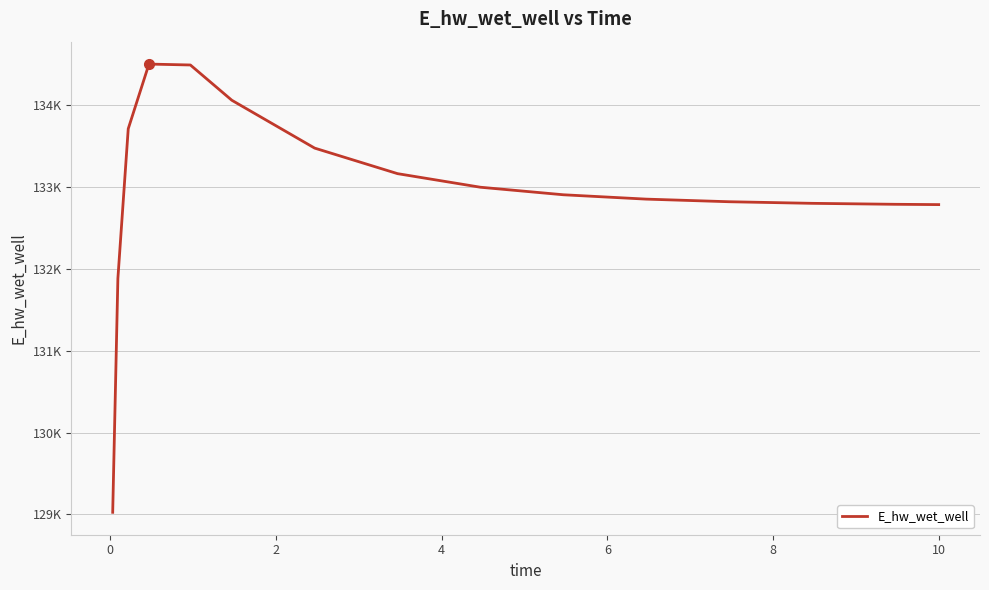

Reading left to right, list all the values displayed in this chart.

129025.0	131884.6	133715.3	134506.4	134495.3	134064.1	133478.8	133166.6	133000.4	132908.3	132855.0	132823.1	132803.5	132791.8	132787.9